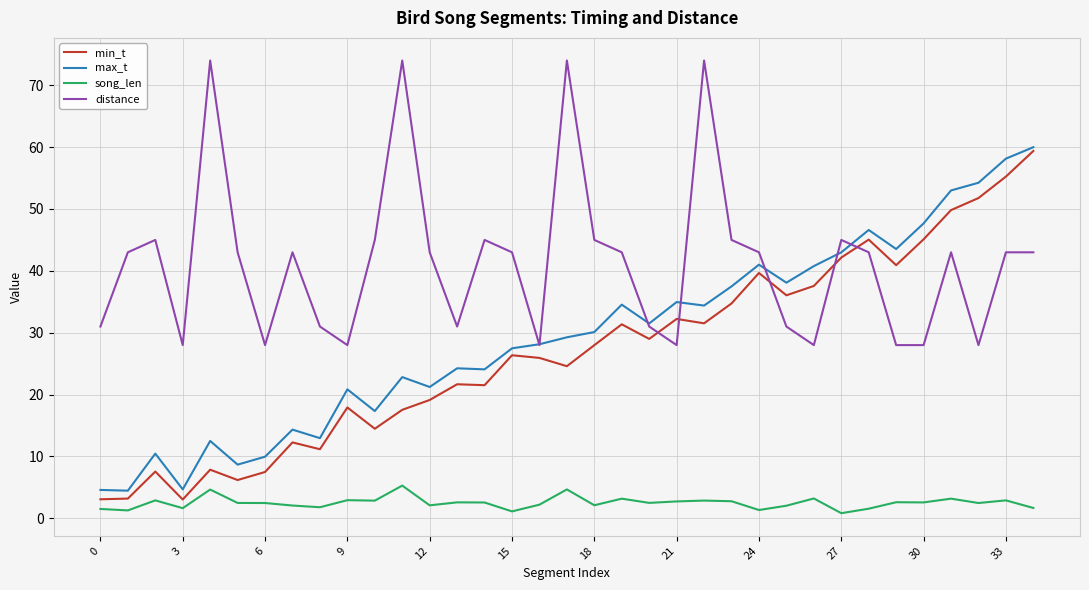

True or false: song_len and distance cross at least once.

False